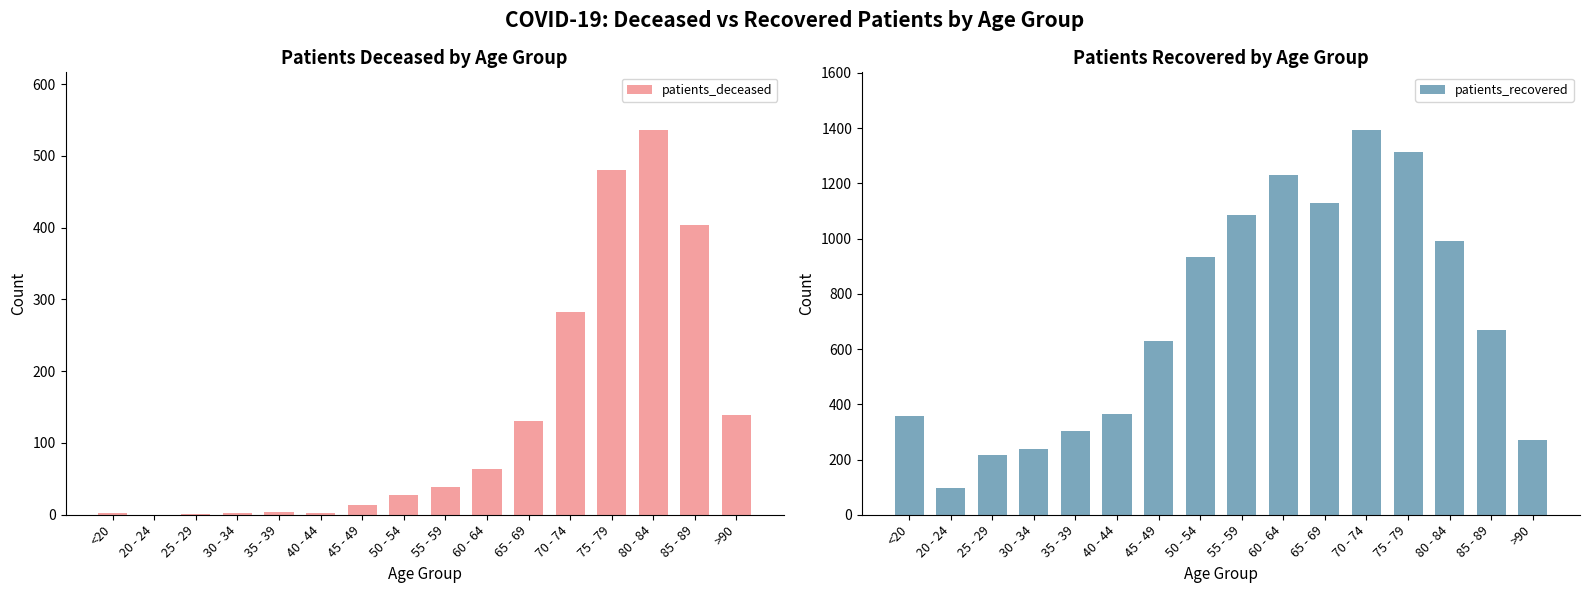

The value of patients_deceased at 60 - 64 is 64. True or false?

True